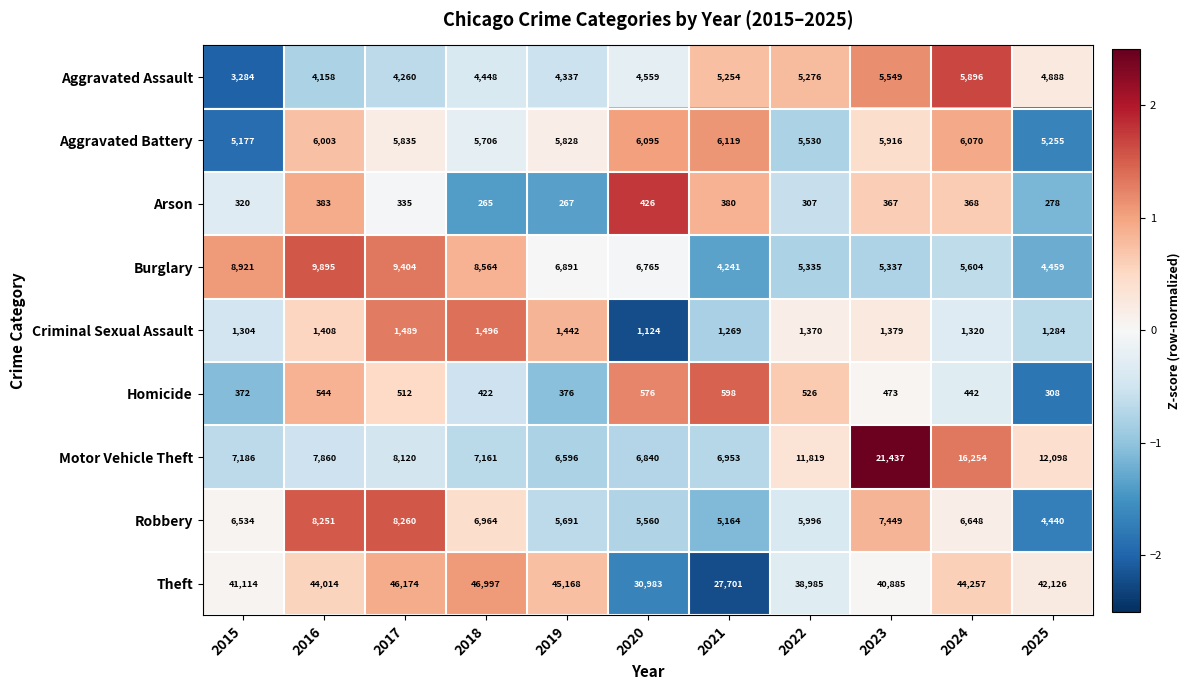

At how many categories does at least one series exceed 16237?

11